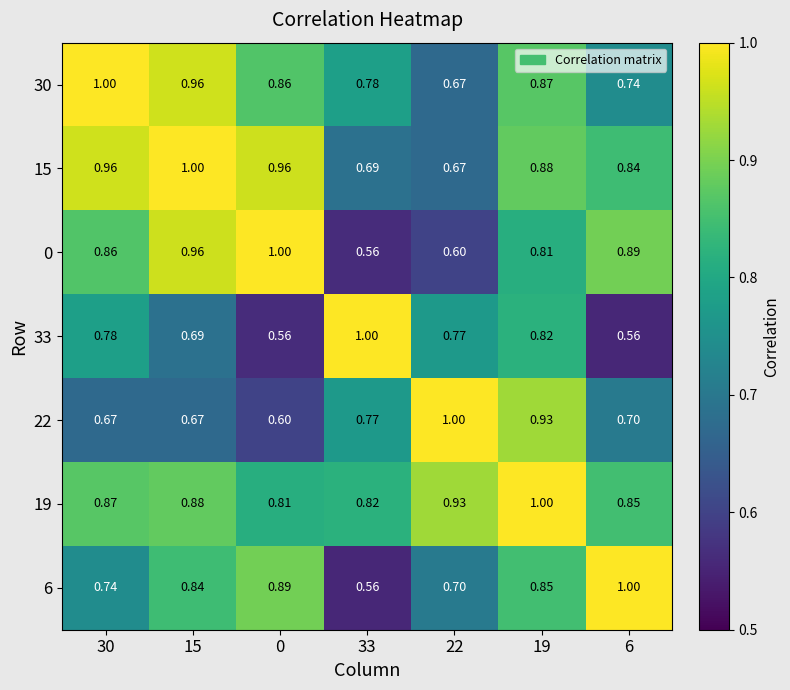

Count the number of data series in this chart.

7